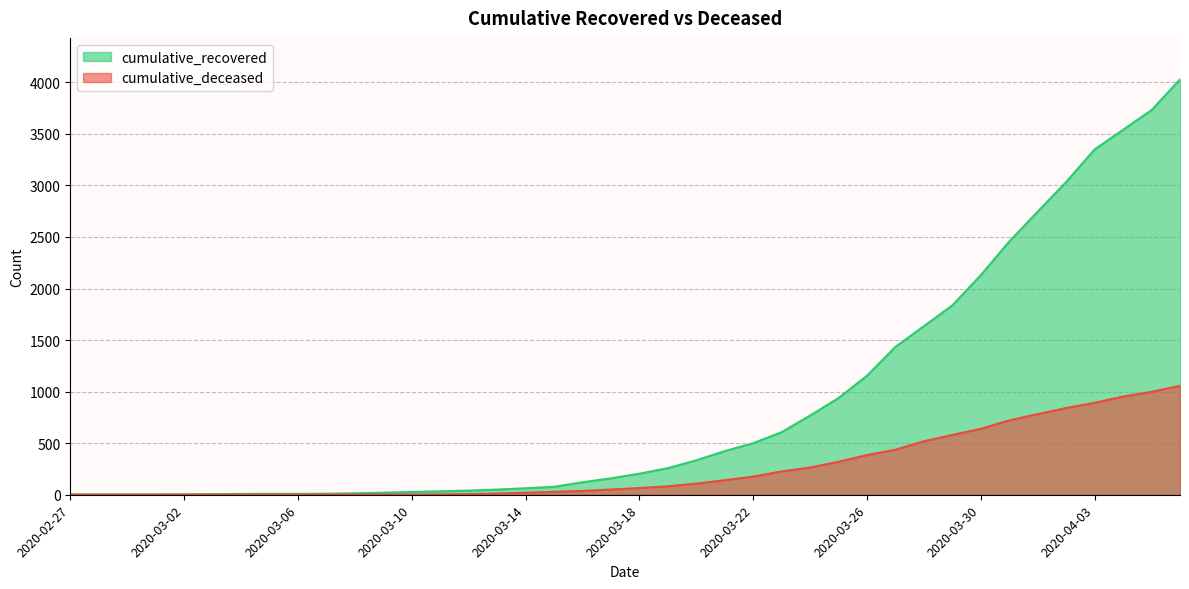

At which category does the chart reach its minimum across all series?

2020-02-27